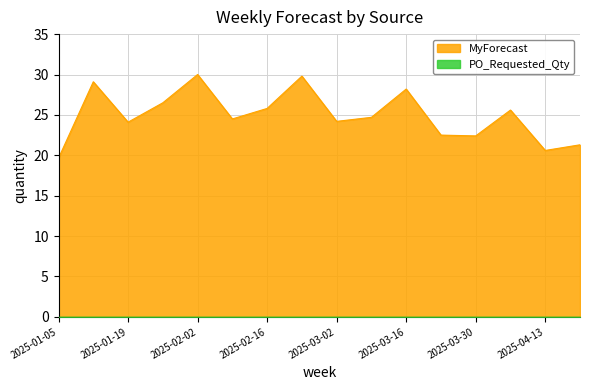

What is the change in value from 2025-03-16 to 2025-03-23?

-5.7